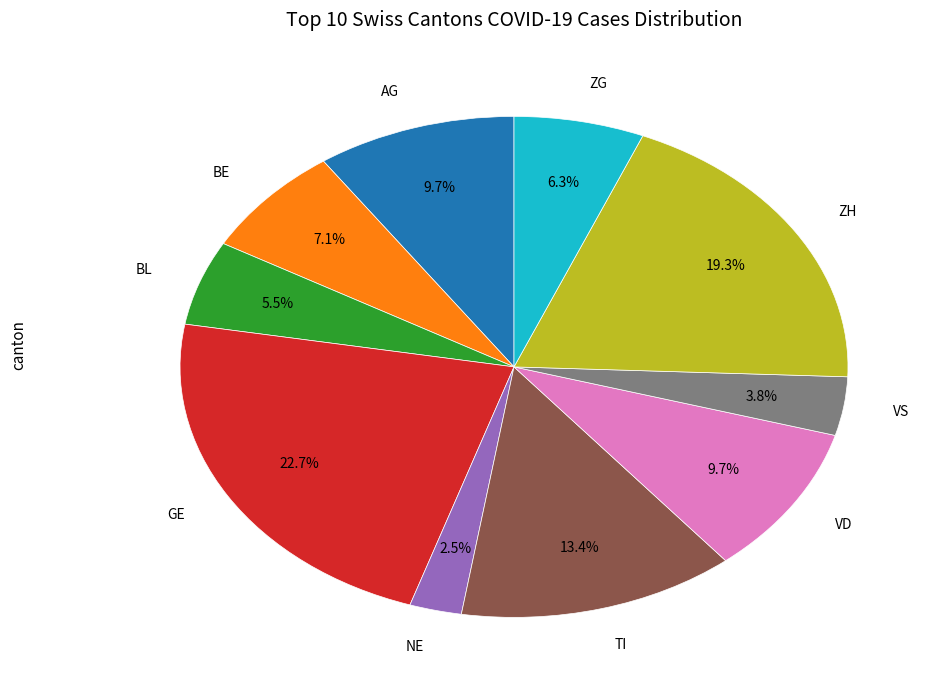

Does any single category account for the majority?

No